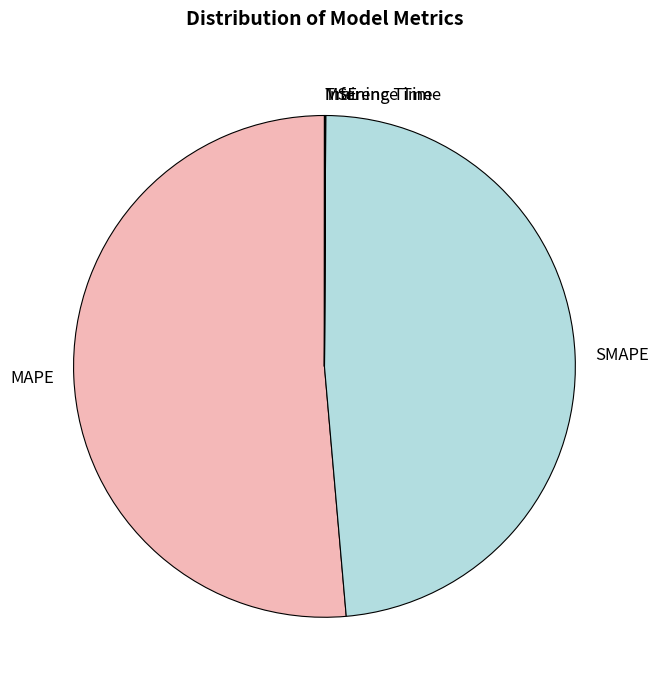

Is it true that SMAPE is 54% of the pie?

False